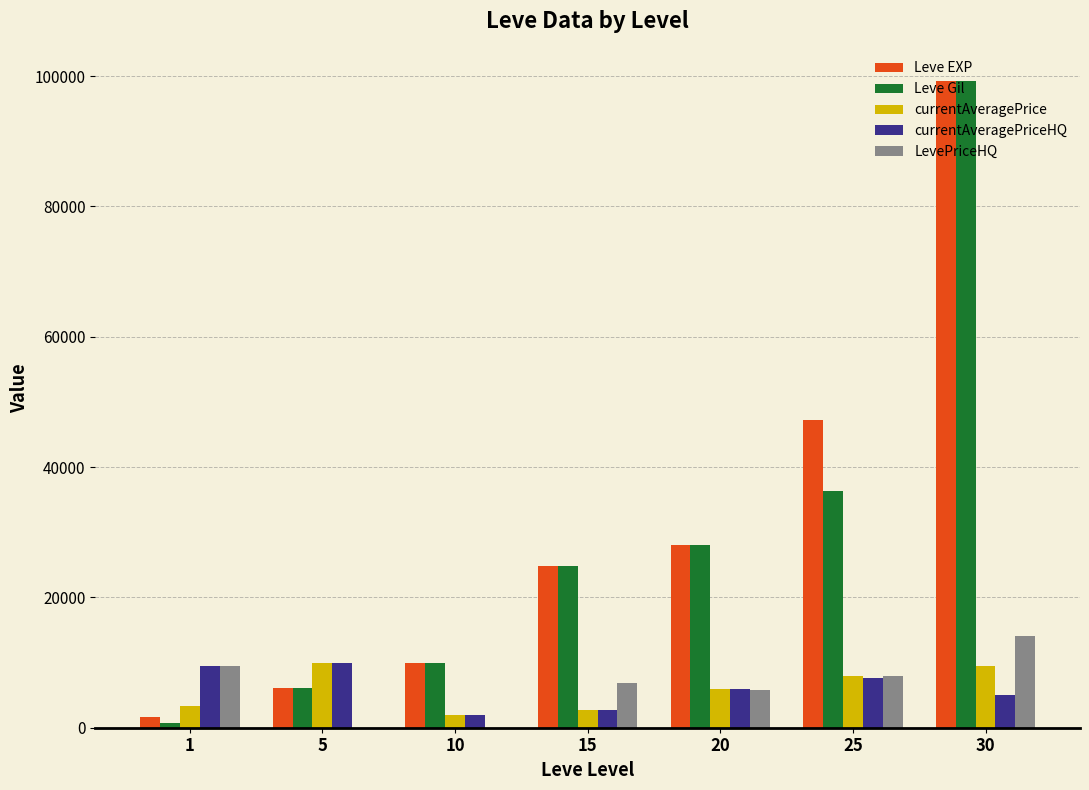

Which series has the largest total across all categories?

Leve EXP